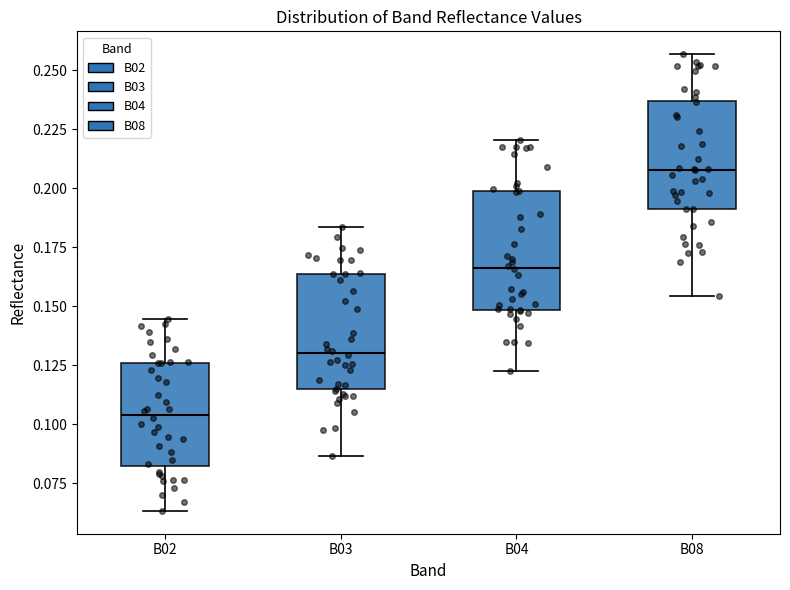

Which box has the lowest median line?

B02